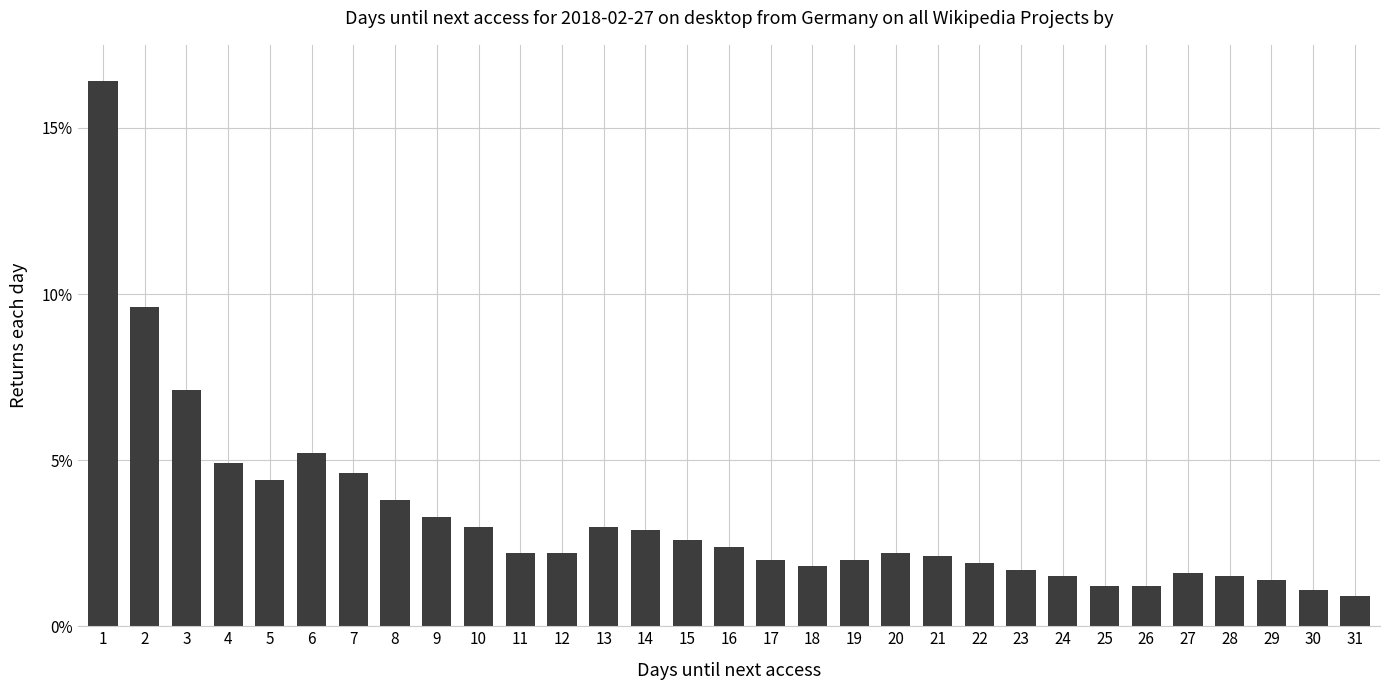

What is the sum of the values at 31 and 5?

5.3